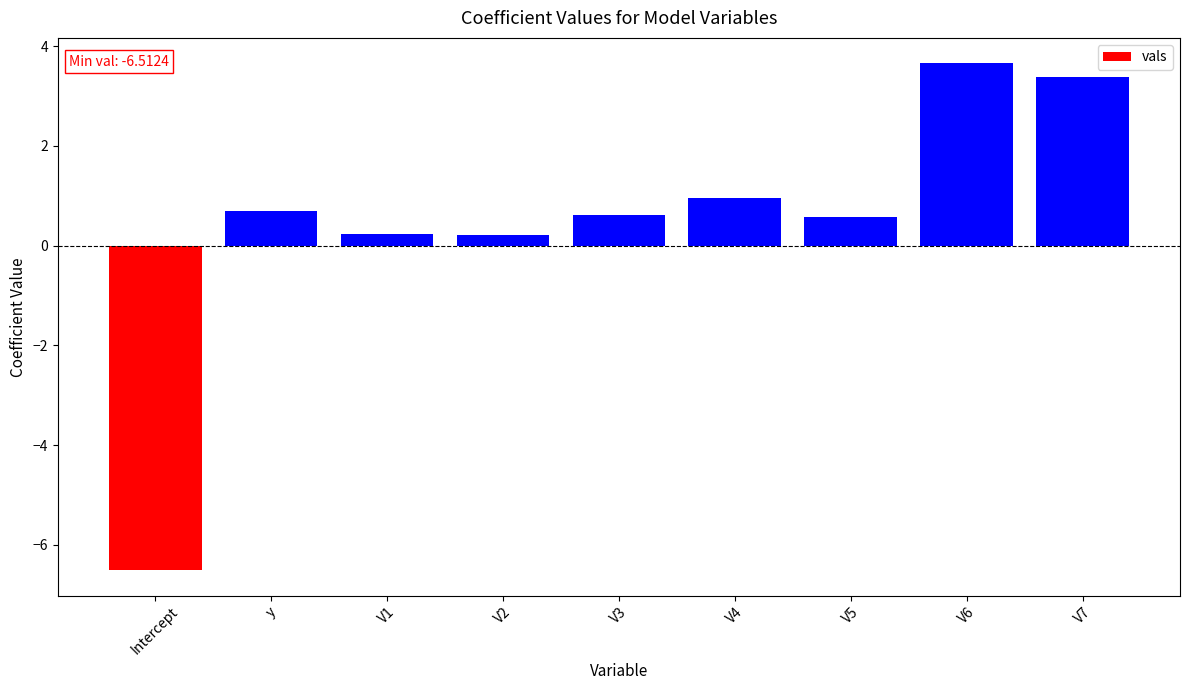

Where does the data first go above 0?

y